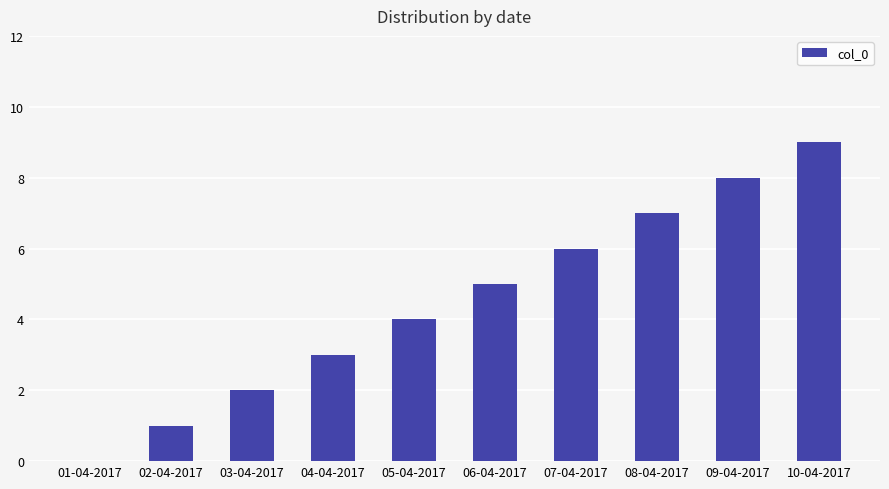

What is the difference between the values at 06-04-2017 and 04-04-2017?

2